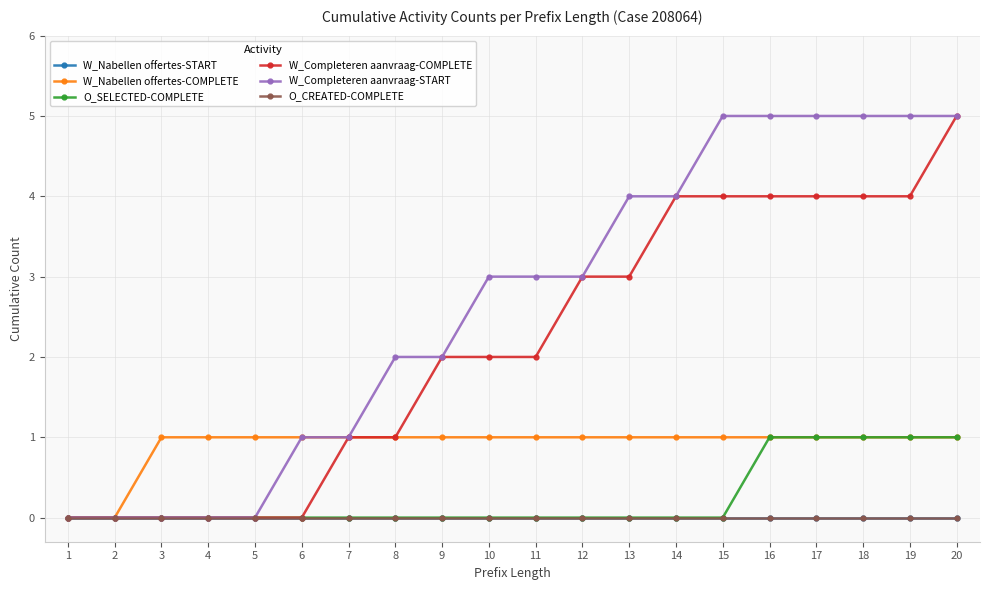

Does the chart have visible grid lines?

Yes